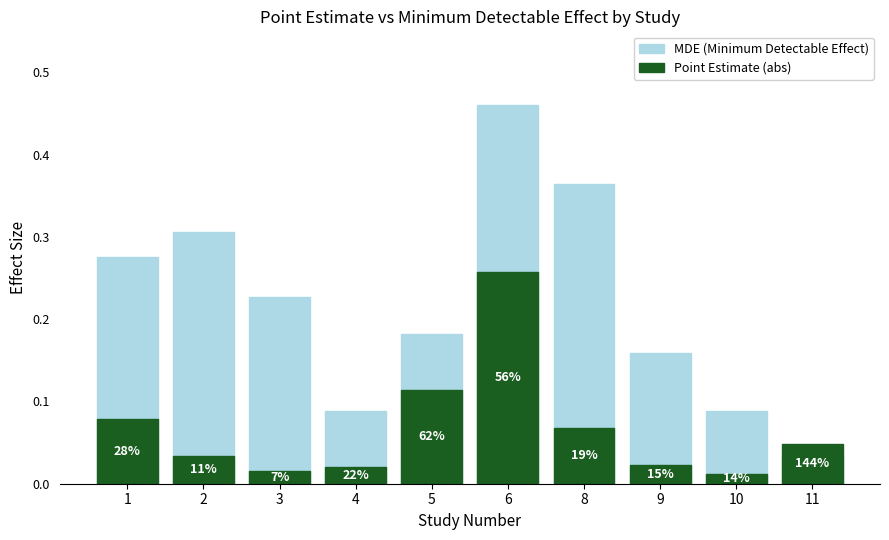

What is the total value across all series at 5?

0.3